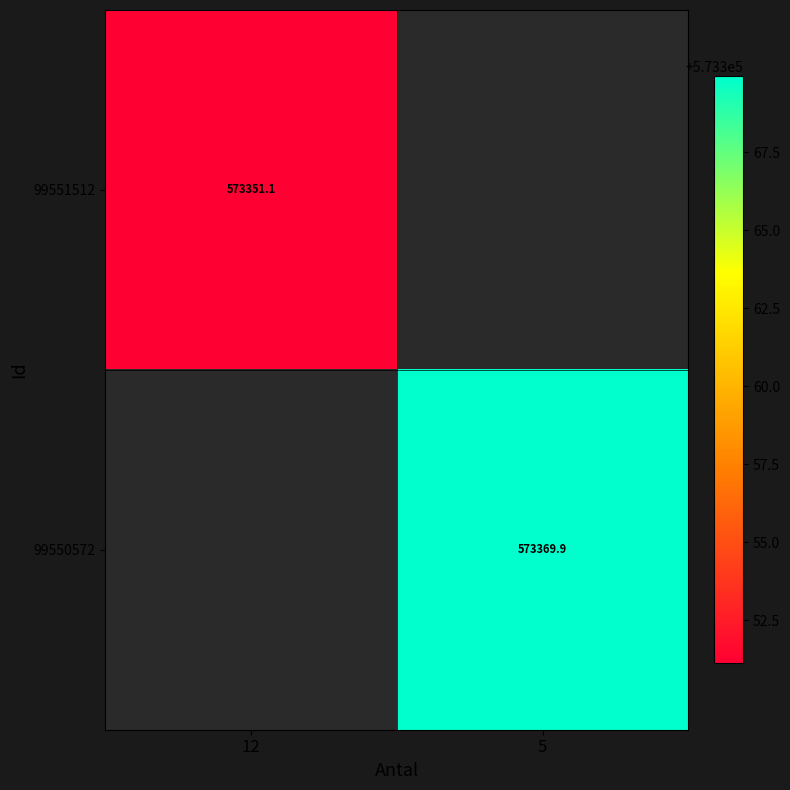

Is the value of 99551512 at 12 greater than the value of 99550572 at 5?

No